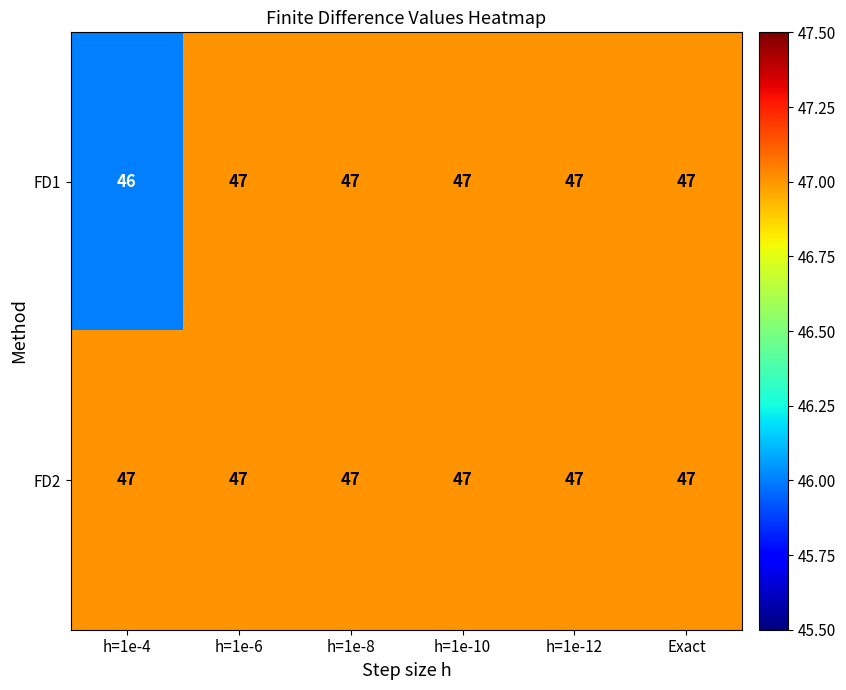

Reading right to left, extract all data points from this chart.

FD1: 47	47	47	47	47	46
FD2: 47	47	47	47	47	47